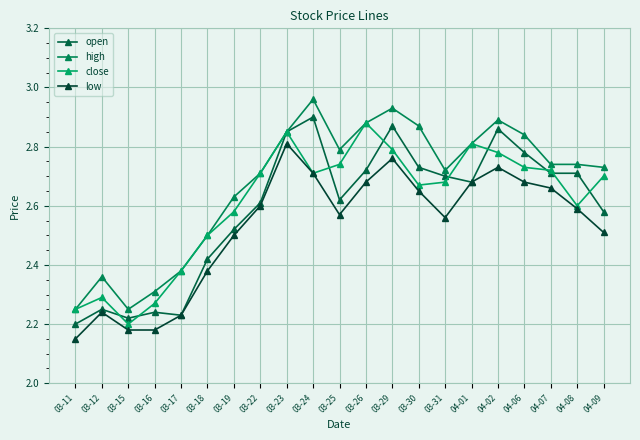

What is the sum of all close values?

54.8